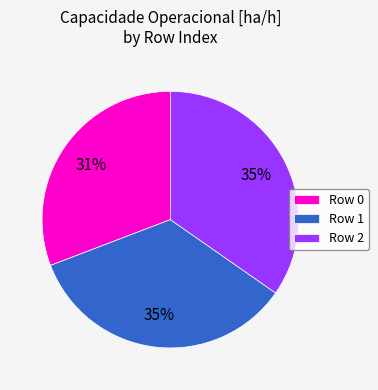

Is there a majority slice in this chart?

No